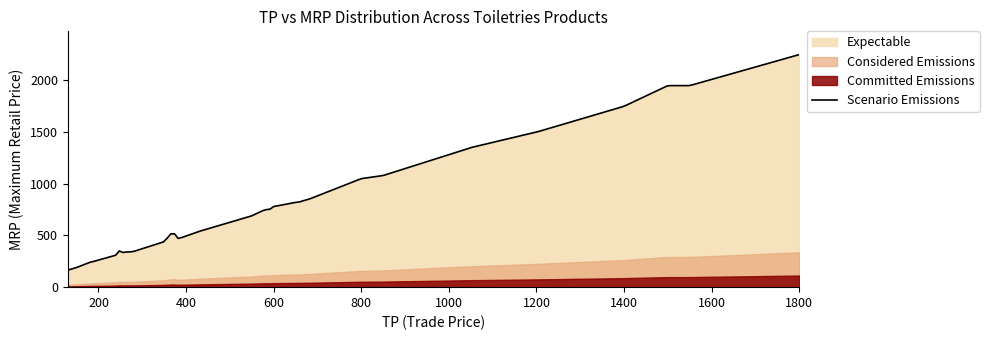

The value of Scenario Emissions at 11 is 426. True or false?

False